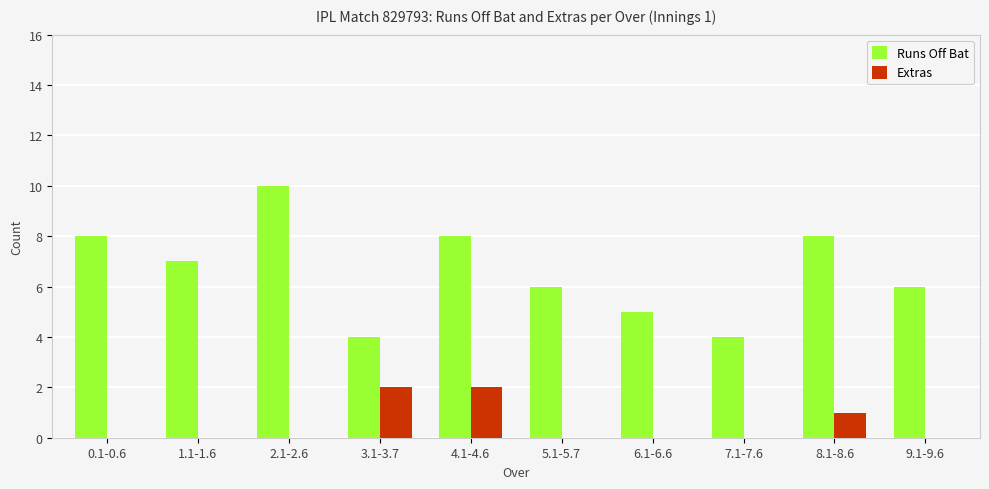

What is the sum of the Runs Off Bat values at 2.1-2.6 and 0.1-0.6?

18